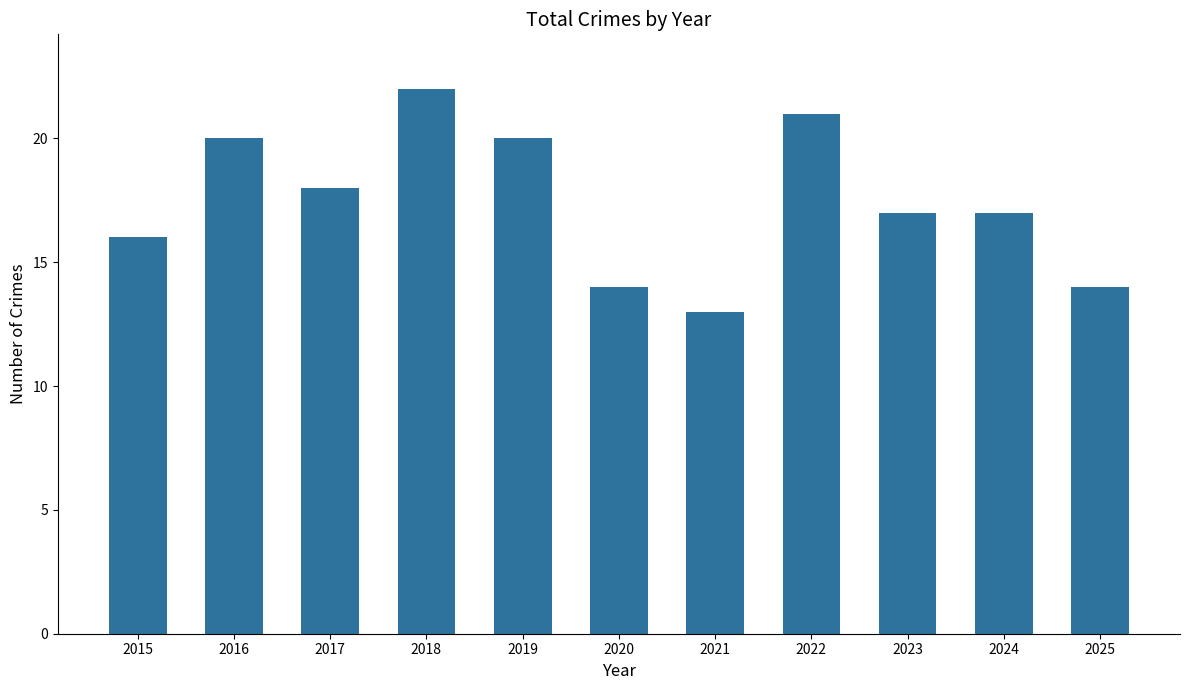

Is it true that the value at 2020 is 4?

False